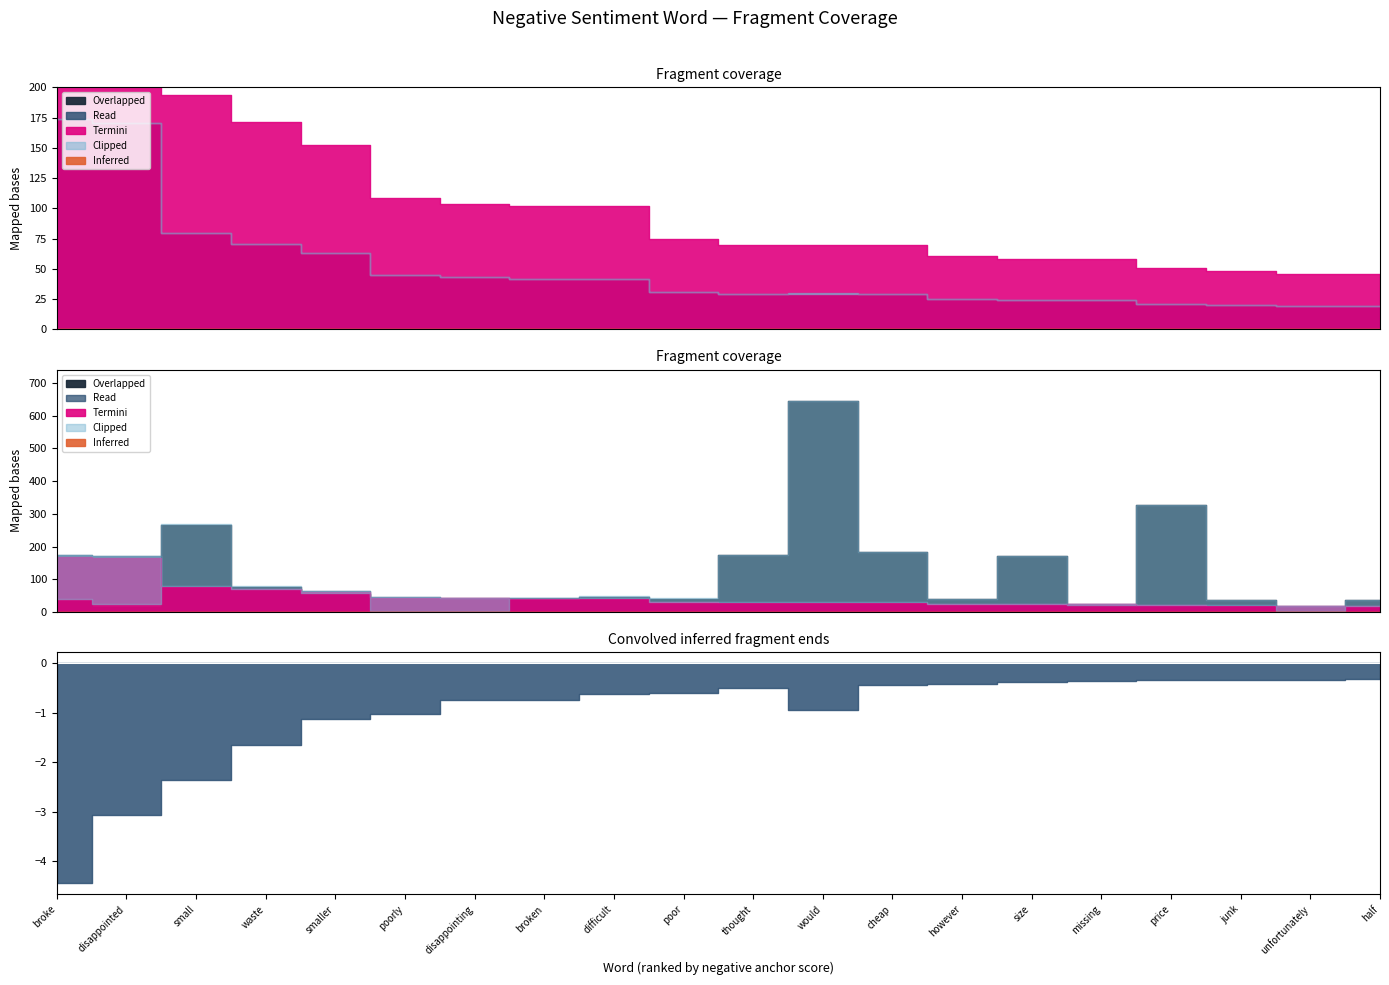

Is it true that Negative anchor score equals 0.1 at waste?

False